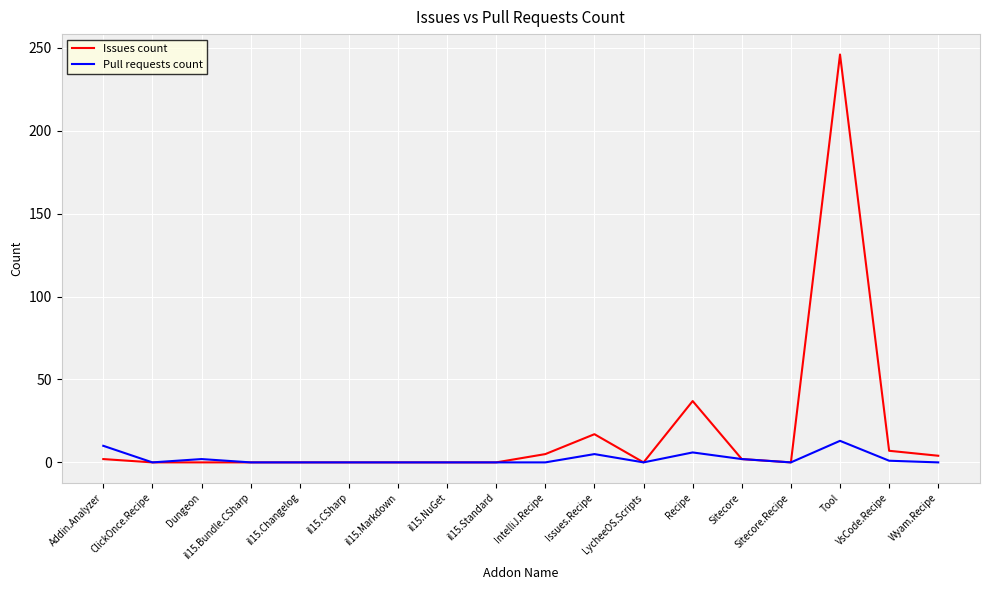

What are all the series names shown in the legend?

Issues count, Pull requests count